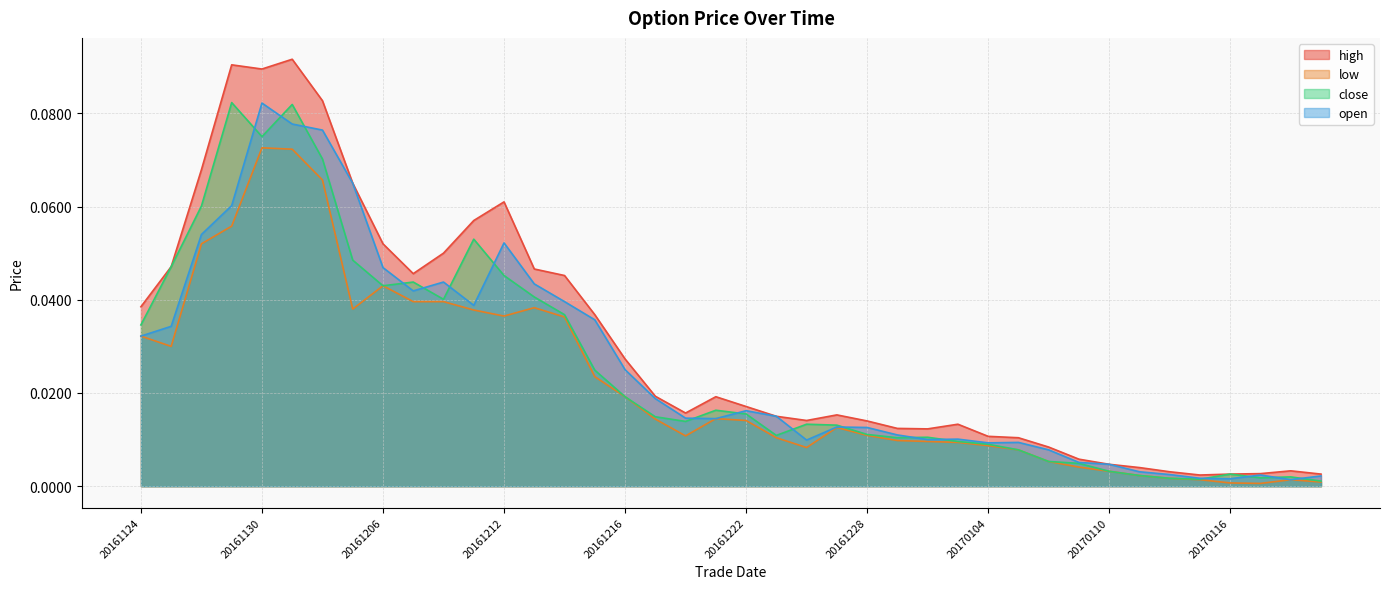

Which series has the largest range (max minus min)?

high